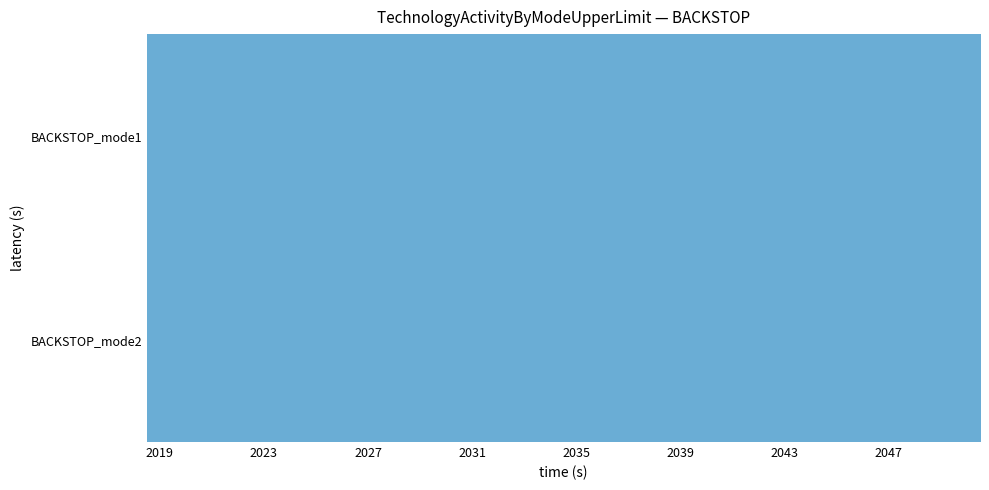

Reading left to right, what are all the values shown in this chart?

BACKSTOP_mode1: 999999	999999	999999	999999	999999	999999	999999	999999	999999	999999	999999	999999	999999	999999	999999	999999	999999	999999	999999	999999	999999	999999	999999	999999	999999	999999	999999	999999	999999	999999	999999	999999
BACKSTOP_mode2: 0	0	0	0	0	0	0	0	0	0	0	0	0	0	0	0	0	0	0	0	0	0	0	0	0	0	0	0	0	0	0	0